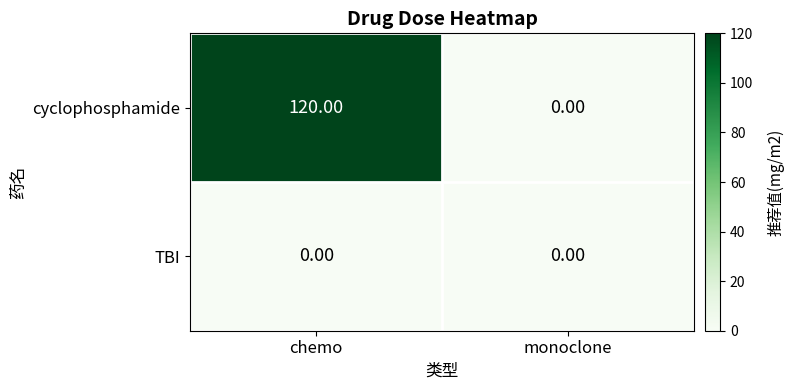

Which label corresponds to the largest value in the chart?

chemo